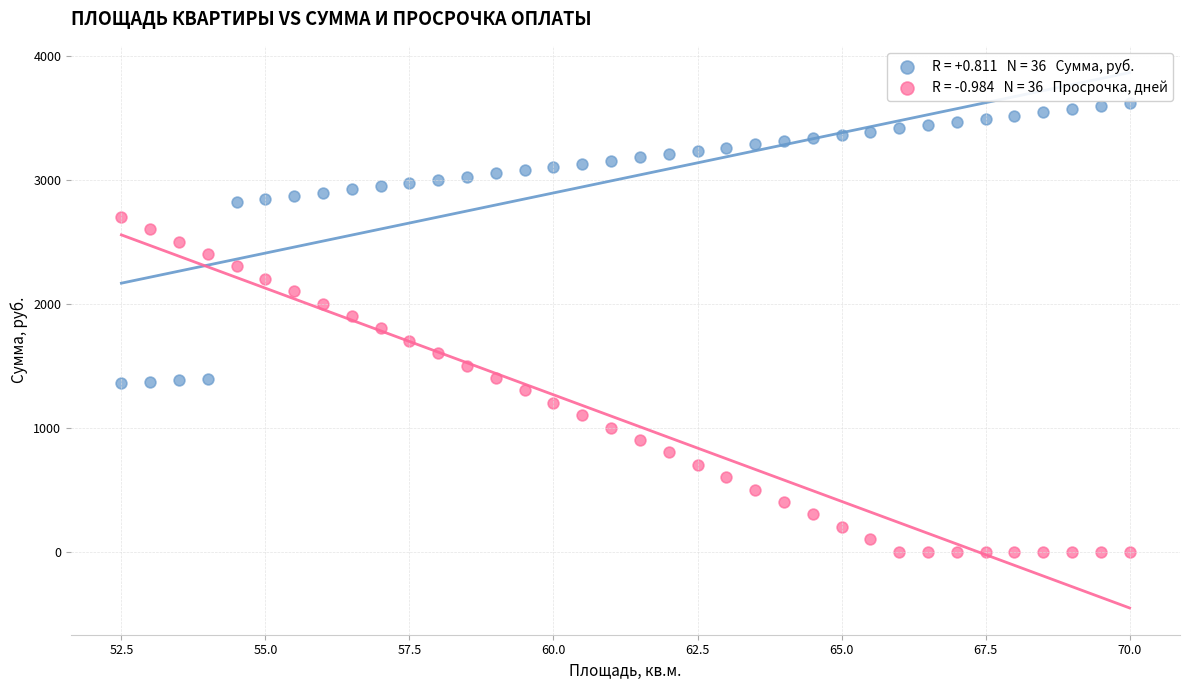

Across all data points, what is the range of X values (max minus min)?

17.5